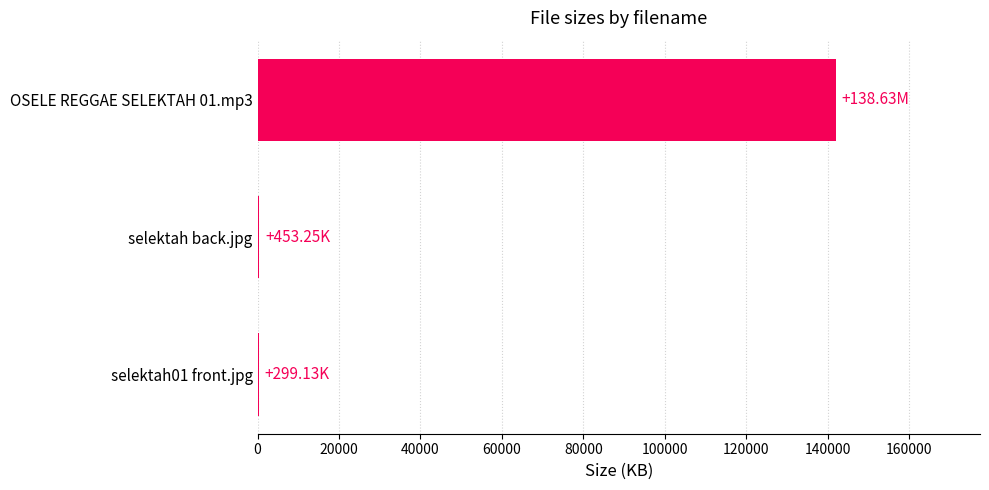

At which label is the value closest to 71128?

selektah back.jpg